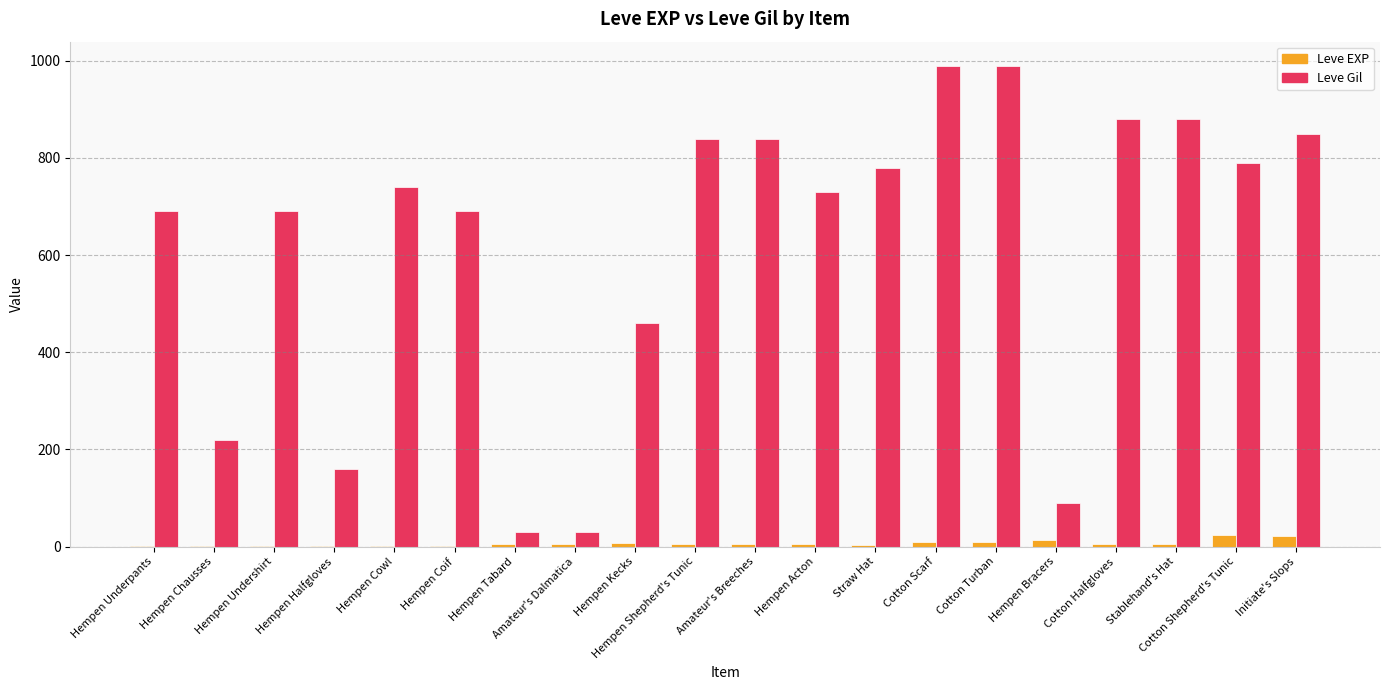

Which series has the widest spread of values?

Leve Gil